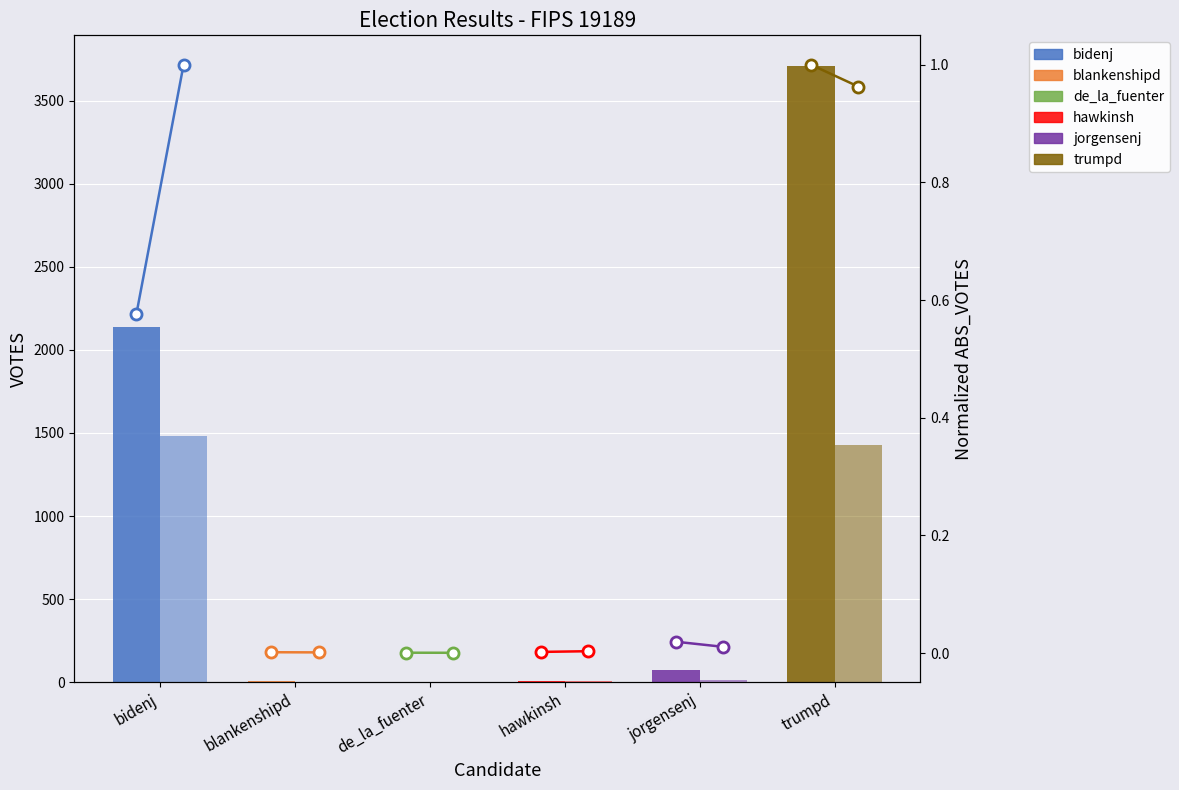

How many distinct data groups are displayed?

6